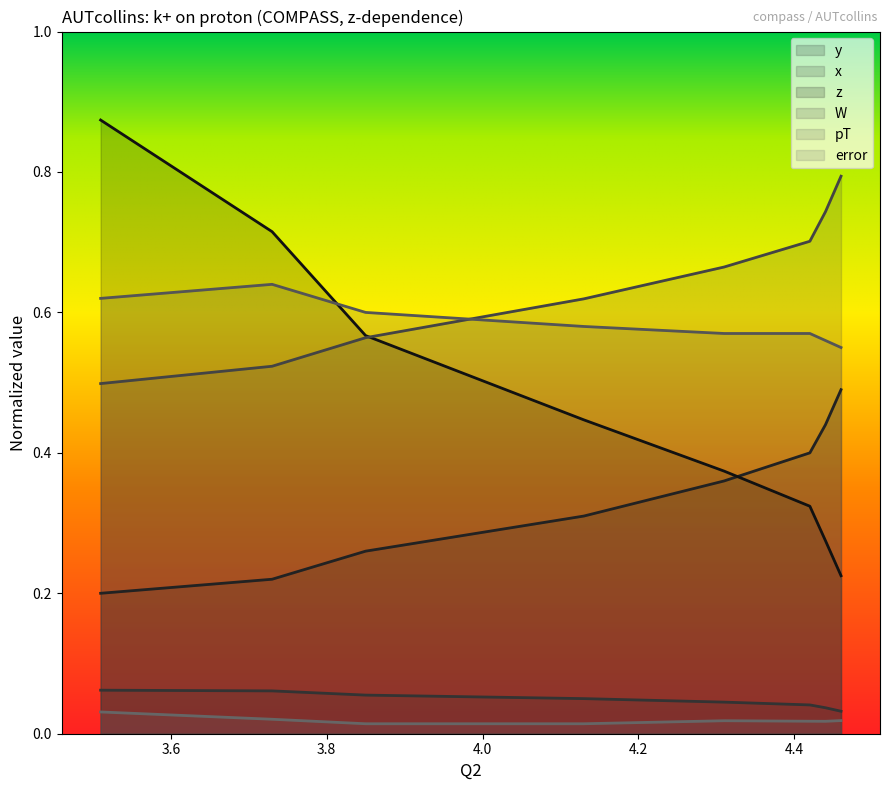

Between Q2=4.44 and Q2=4.42, which series saw the biggest shift?

z